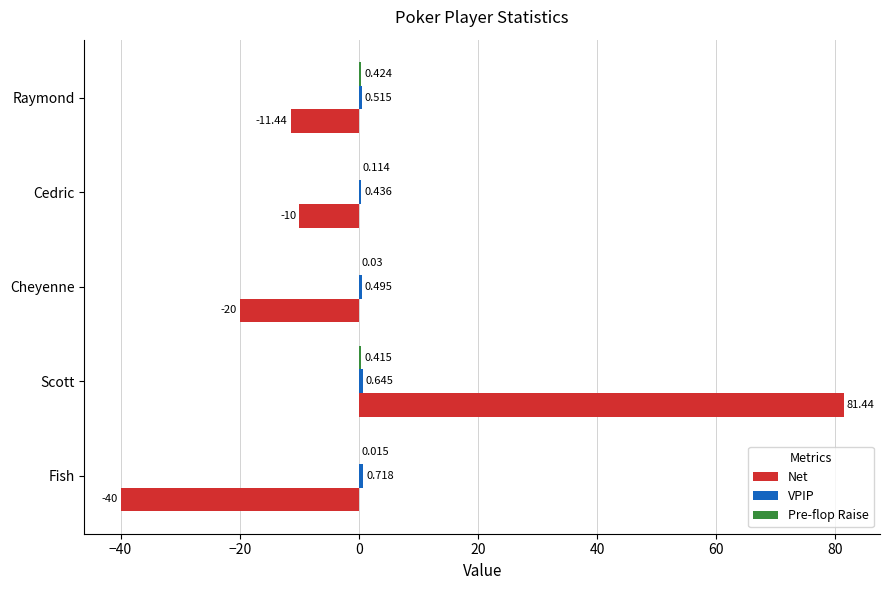

At which category is the sum across all series the highest?

Scott